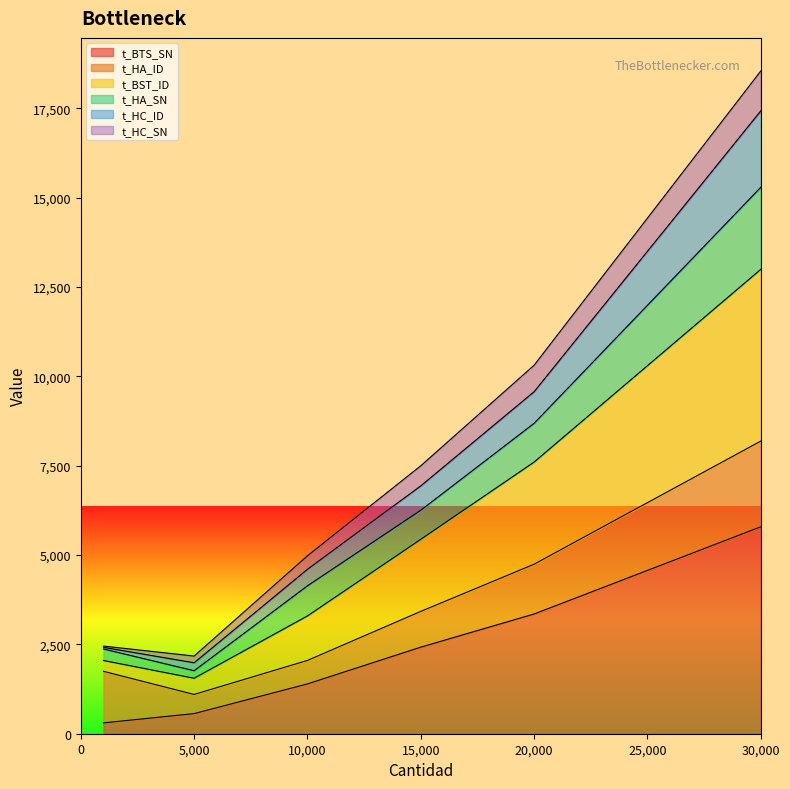

True or false: t_BTS_SN and t_HA_SN cross at least once.

False